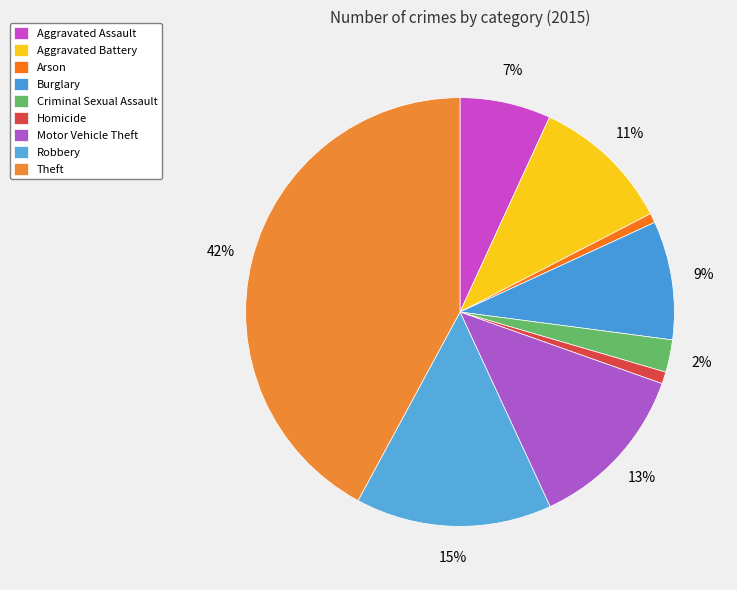

To the nearest percent, what portion does Arson represent?

1%